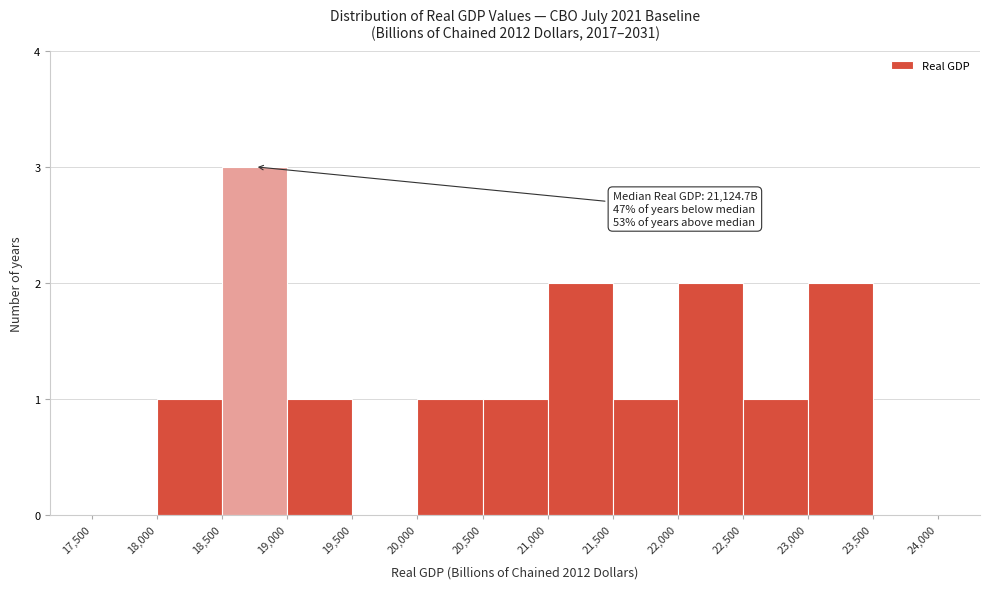

Which range on the x-axis has the tallest bar?

18,500 to 19,000